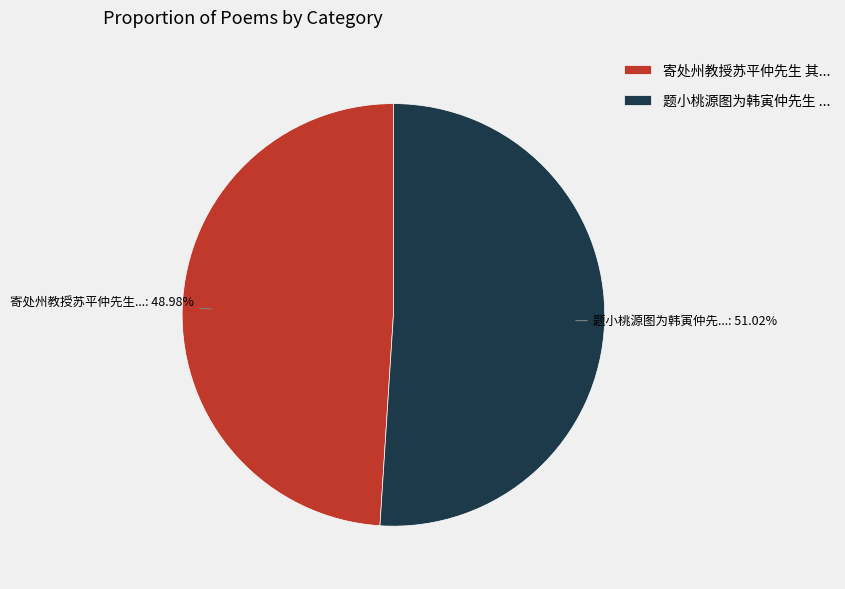

Rank the categories by value from highest to lowest.

题小桃源图为韩寅仲先生 ..., 寄处州教授苏平仲先生 其...